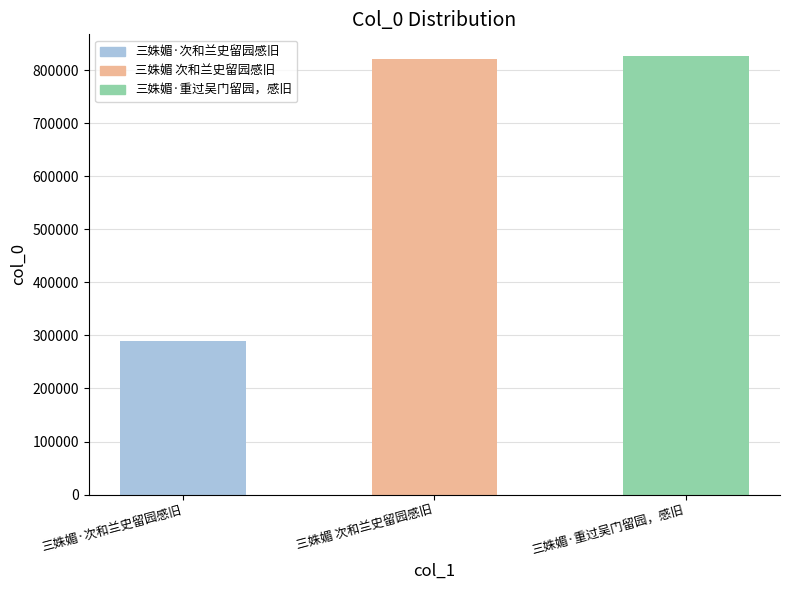

What is the value of the 2nd bar from the left?

820936